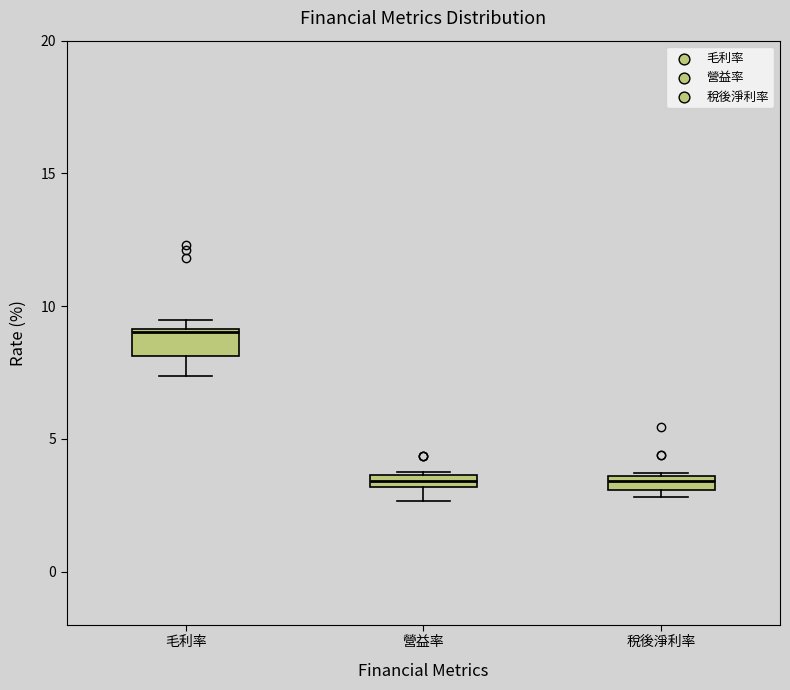

Where is the lower edge of the box for 營益率 on the y-axis? The values are not printed on the chart, so give them approximately, as read against the axis.

3.0